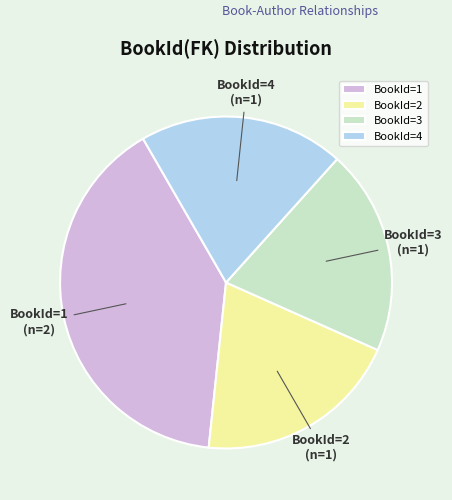

Is BookId=2 the majority of the pie?

No